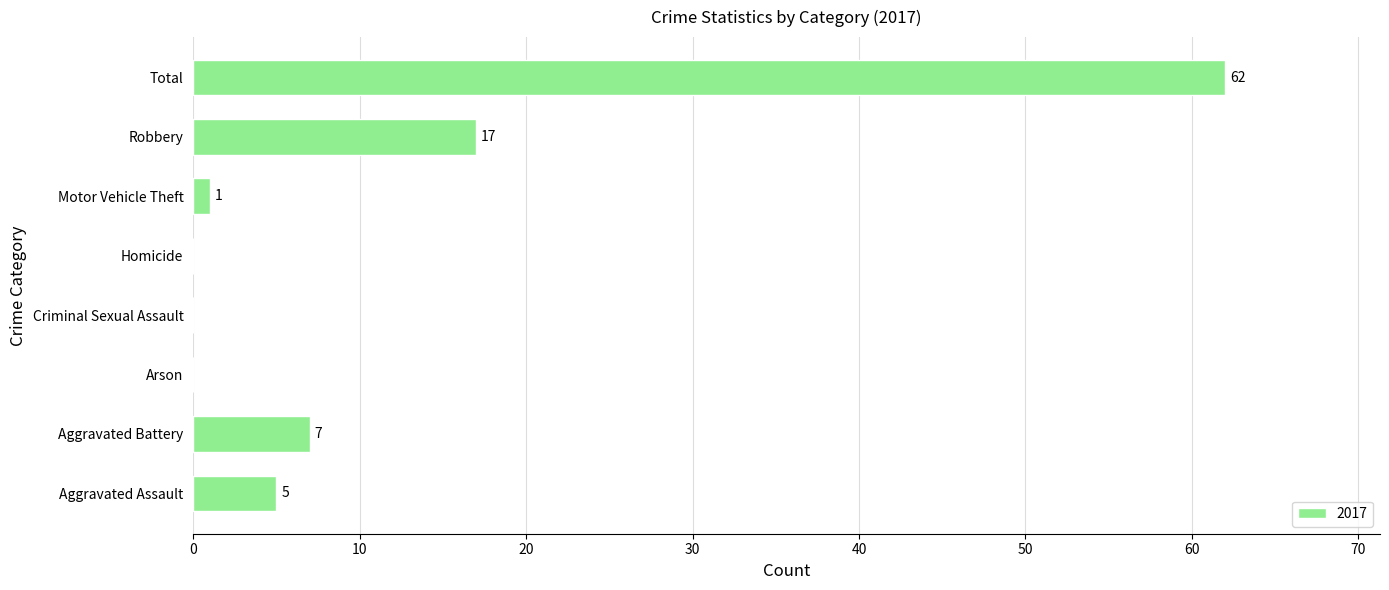

Which has a higher value, Aggravated Battery or Motor Vehicle Theft?

Aggravated Battery